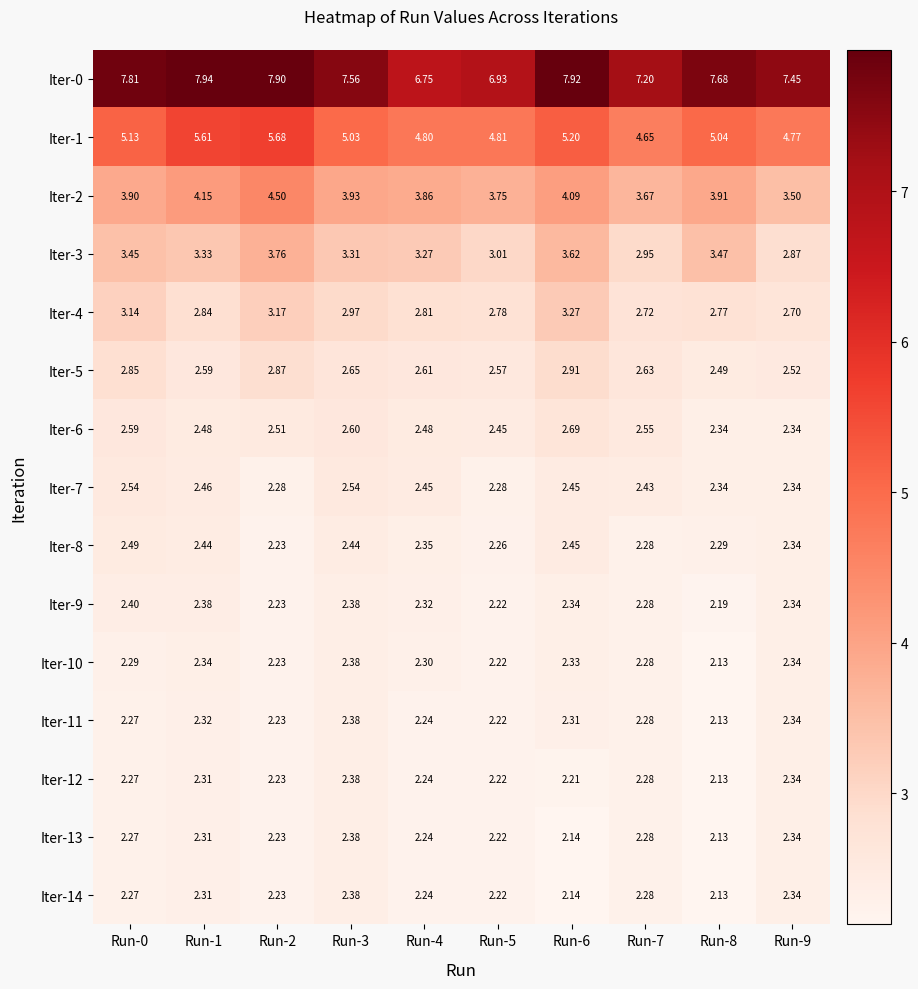

Is the value of Iter-6 at Run-6 greater than the value of Iter-12 at Run-5?

Yes